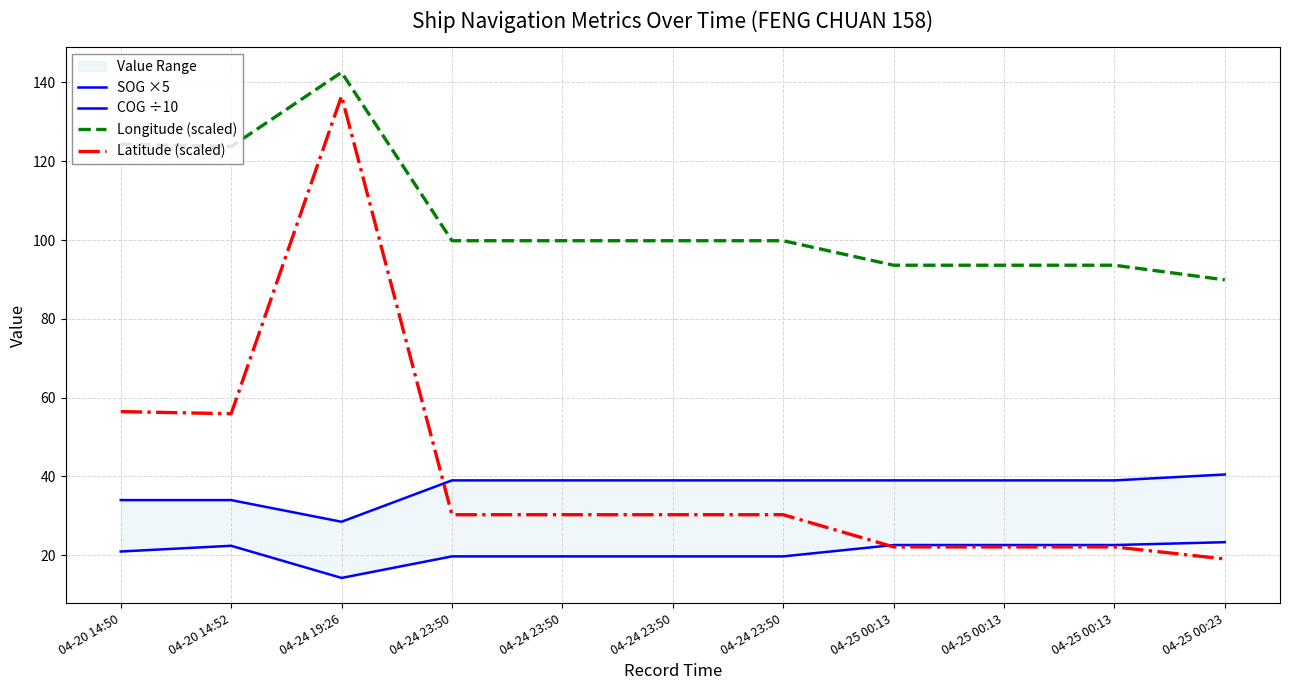

Which series has the widest spread of values?

Latitude (scaled)